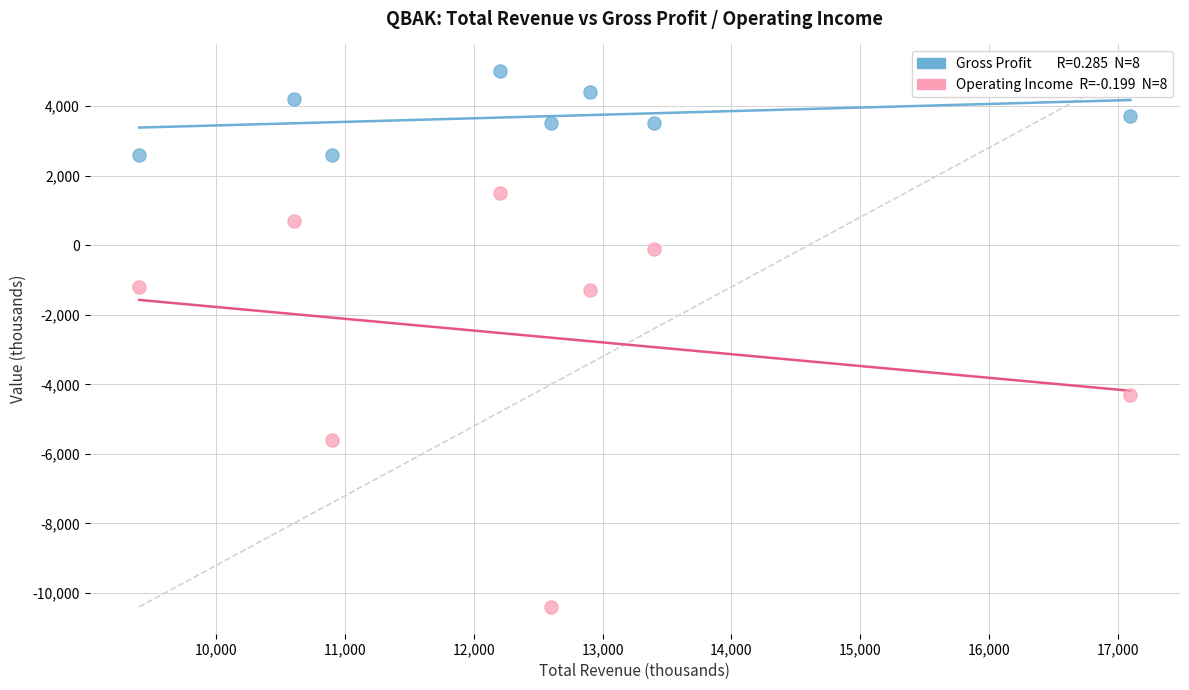

Across all data points, what is the range of Y values (max minus min)?

15400